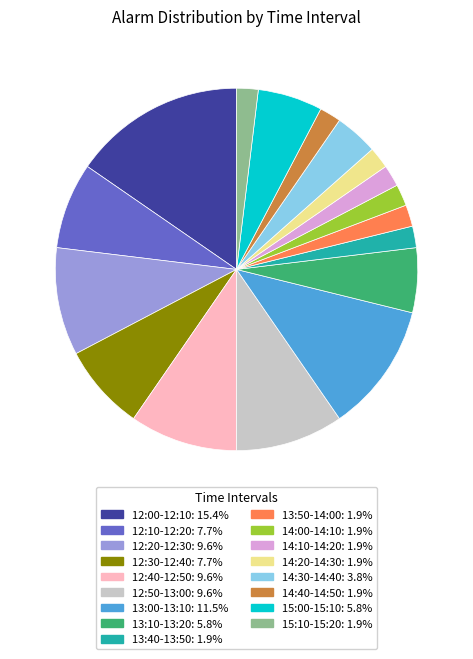

Is there a majority slice in this chart?

No